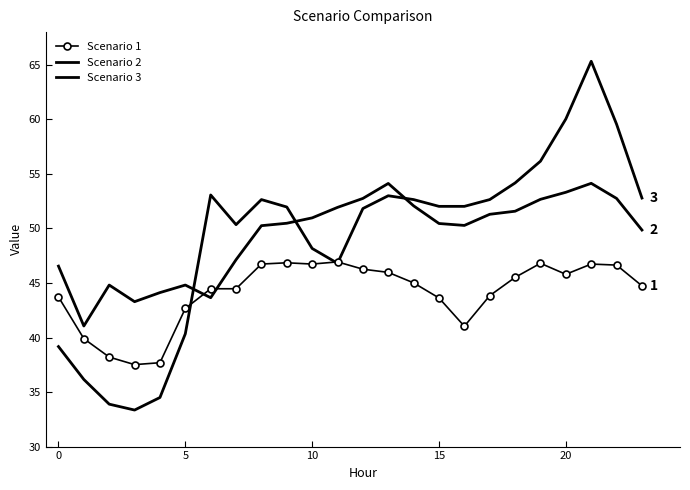

How many lines are shown in the chart?

3